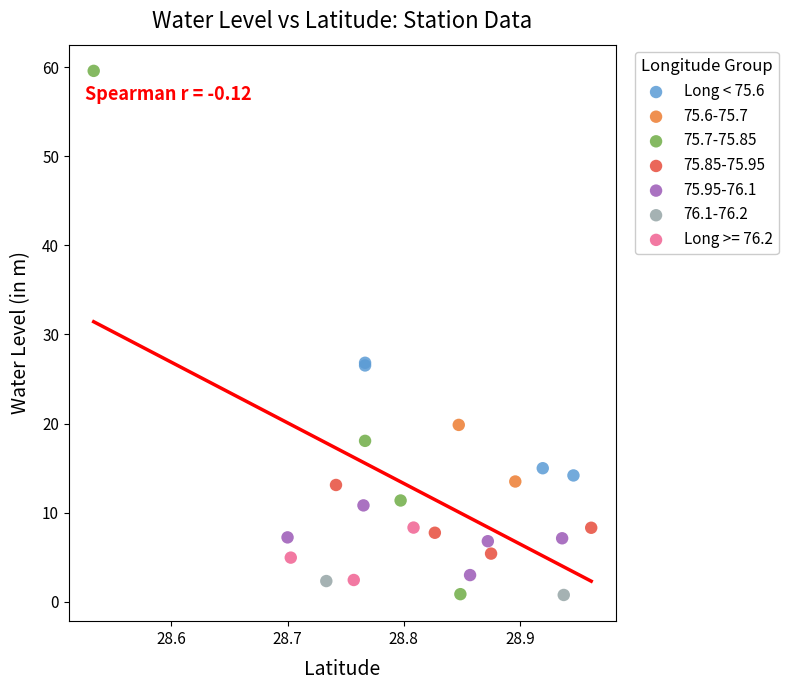

What are all the series names shown in the legend?

Long < 75.6, 75.6-75.7, 75.7-75.85, 75.85-75.95, 75.95-76.1, 76.1-76.2, Long >= 76.2